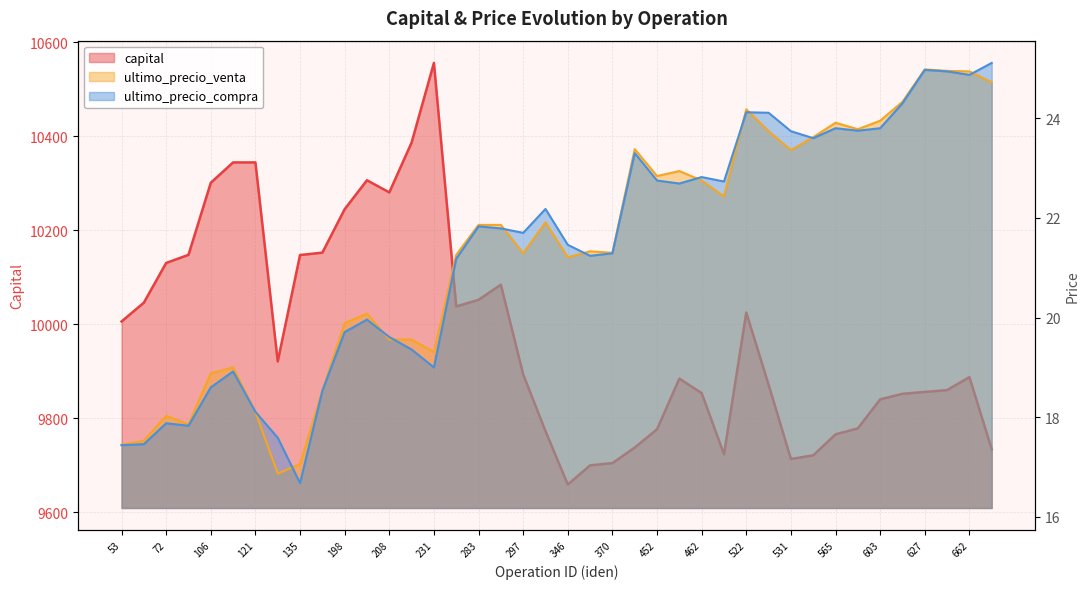

True or false: ultimo_precio_venta and capital intersect in this chart.

False